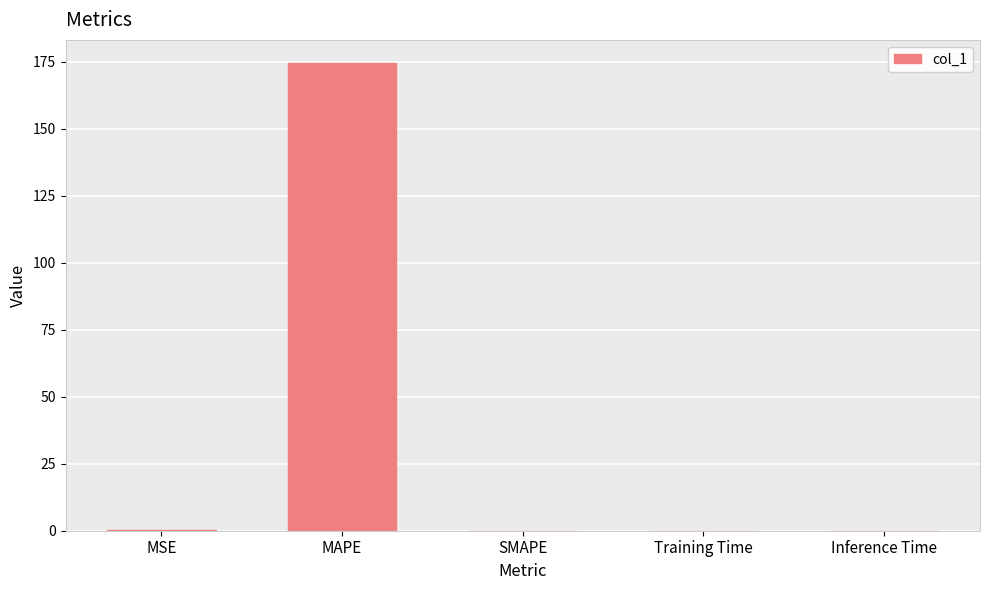

Which category has the highest value across all series?

MAPE